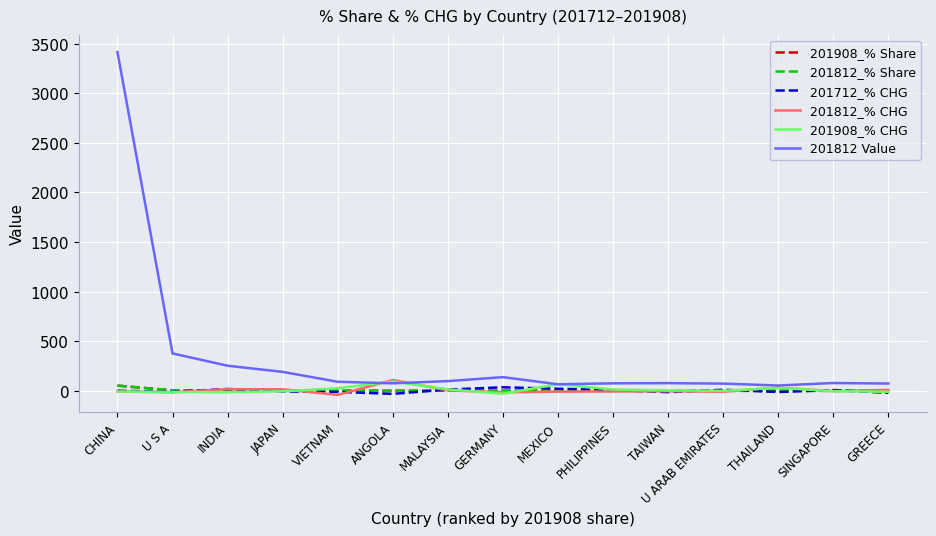

How many distinct data groups are displayed?

6